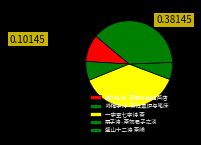

Combined, what portion of the pie is 盛山十二诗 茶岭 and 扇子诗·茶郊君子之淡?

44.6%